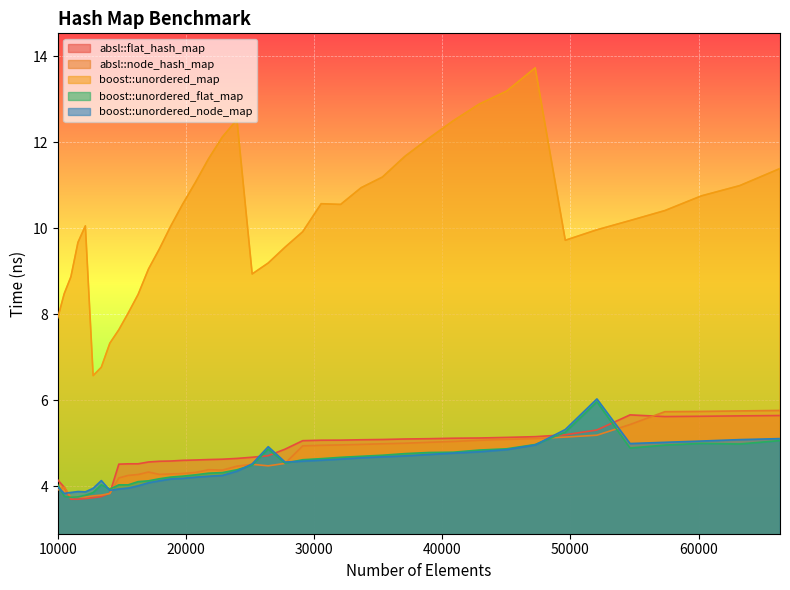

What is the smallest value displayed?

3.7